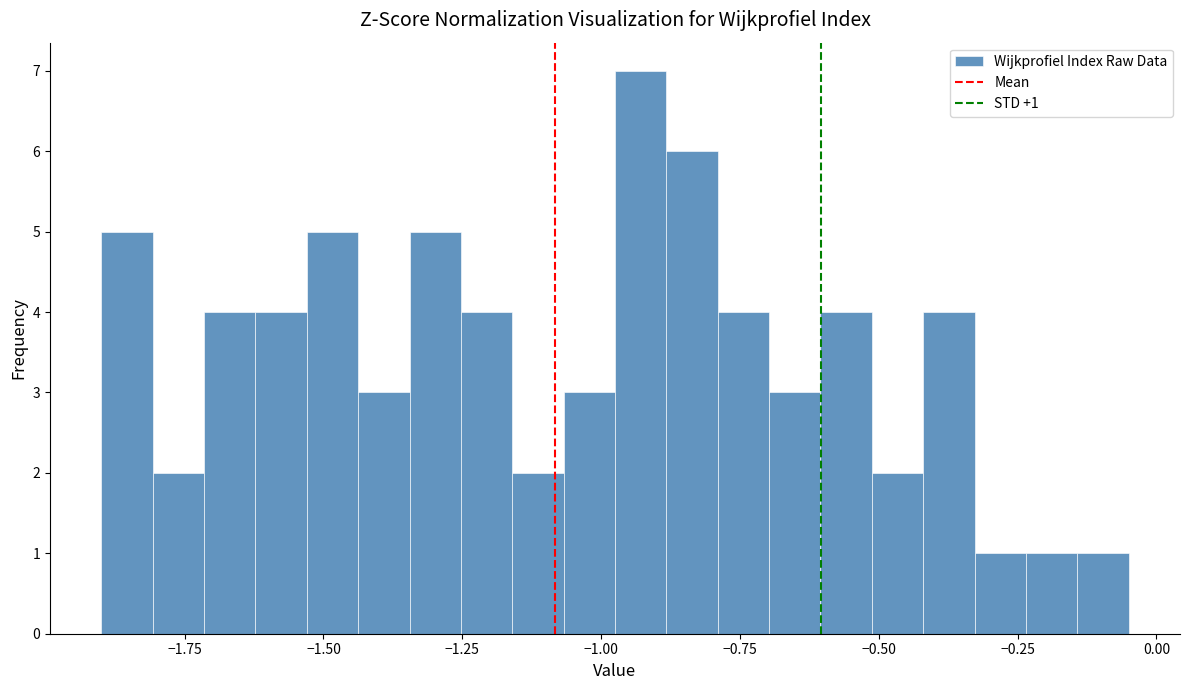

Around what value on the x-axis is the tallest bar? Give the approximate position of its centre, as read against the axis.

-0.95